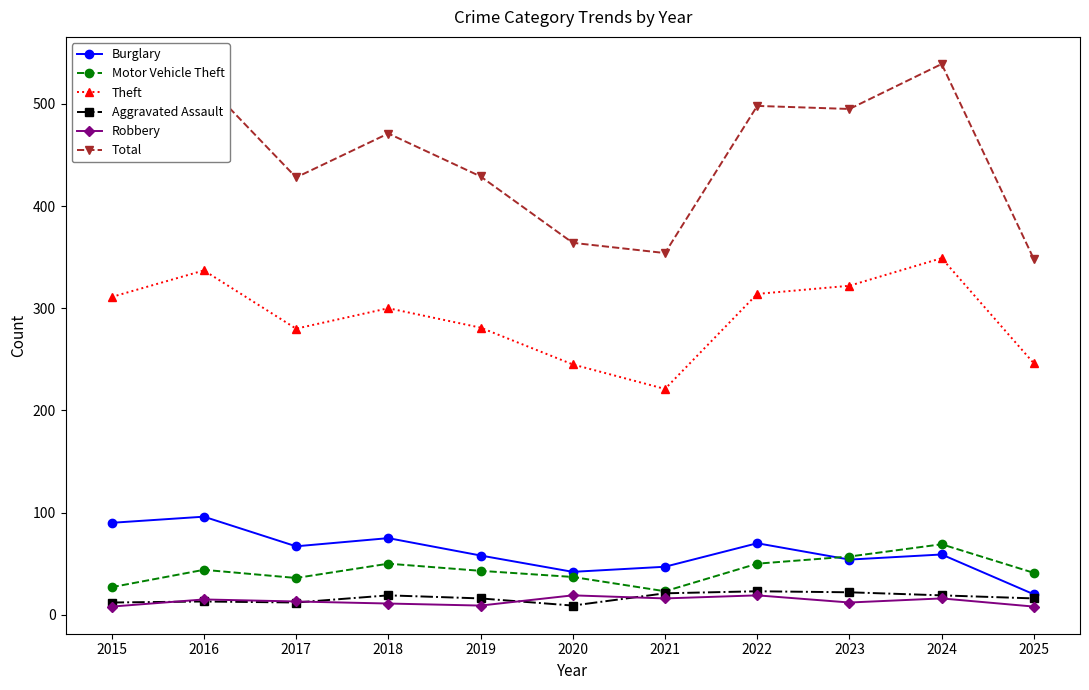

Which category has the highest value in the Burglary series?

2016